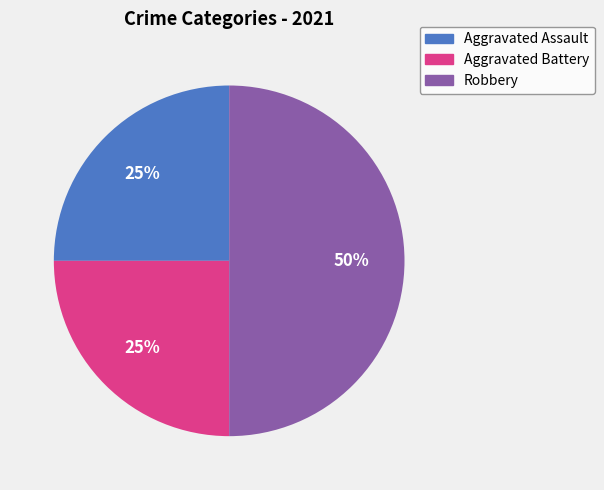

To the nearest percent, what is the difference between the Aggravated Assault and Robbery slice percentages?

25%